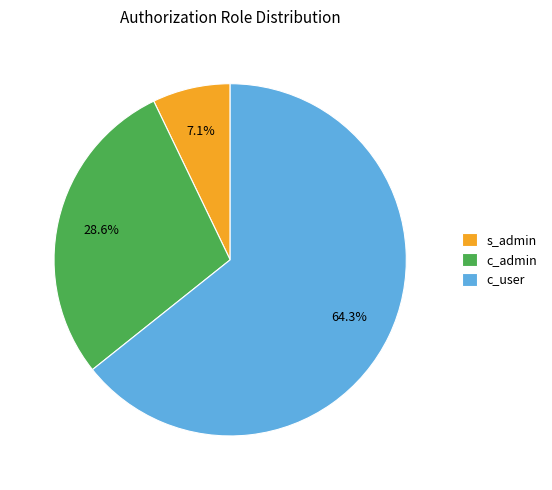

Count the number of slices in the pie.

3